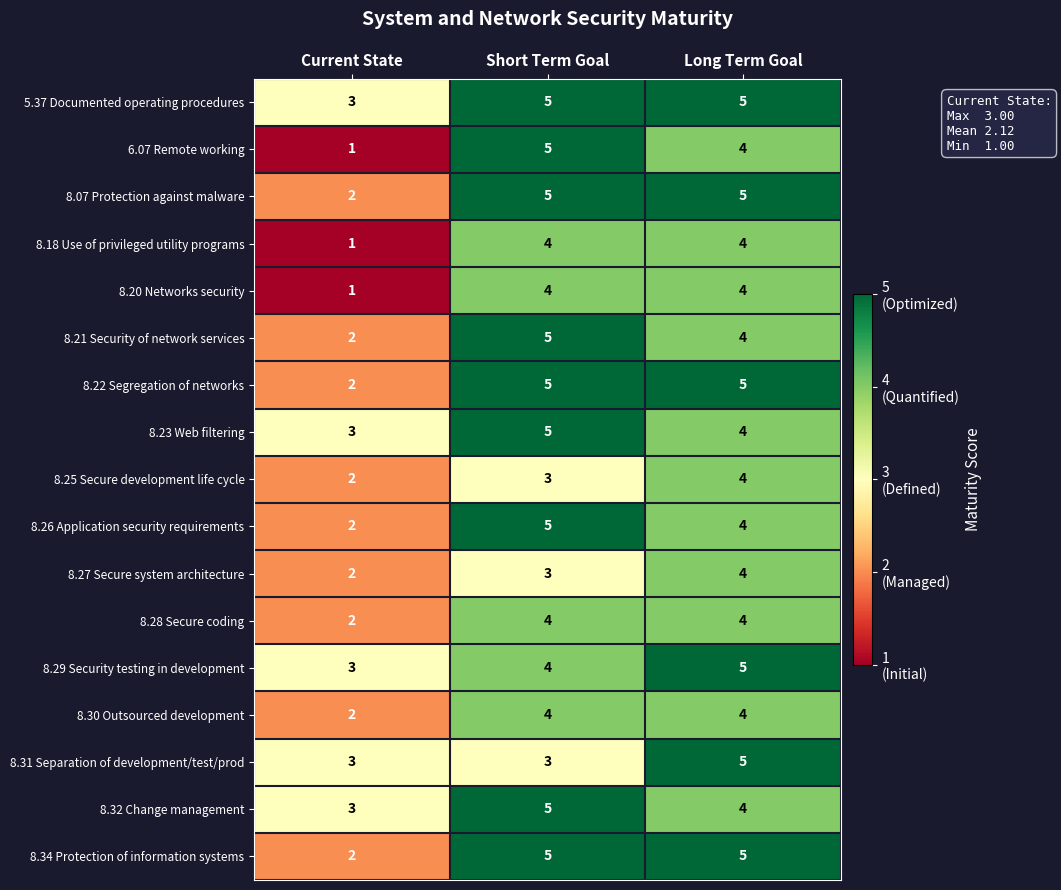

What is the total value across all series at Short Term Goal?

74